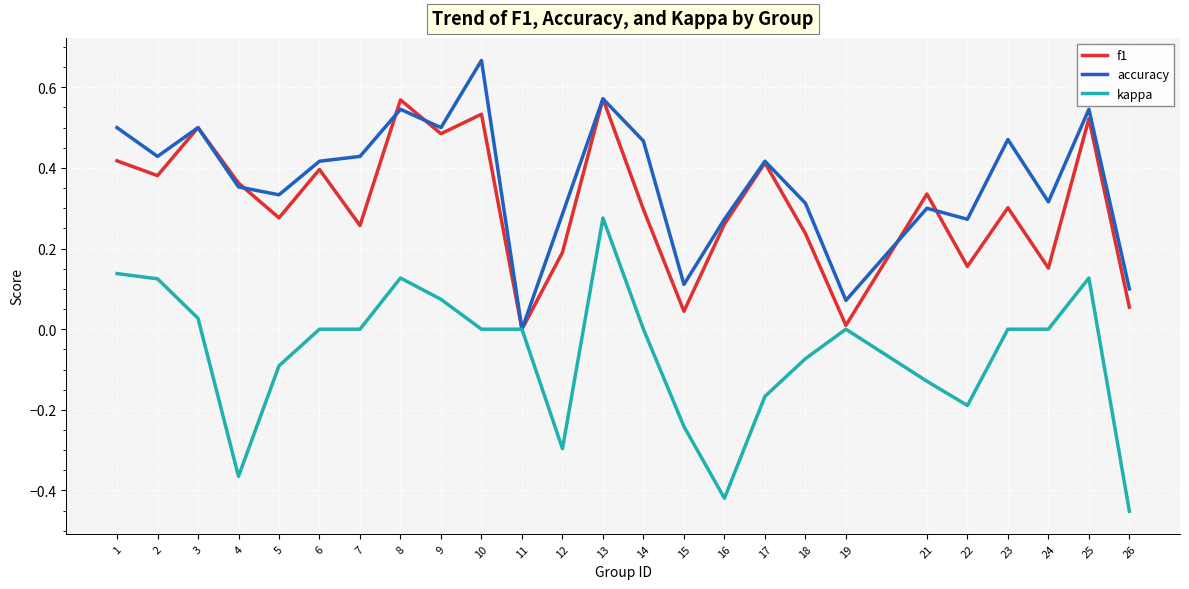

Which category has the lowest value across all series?

26